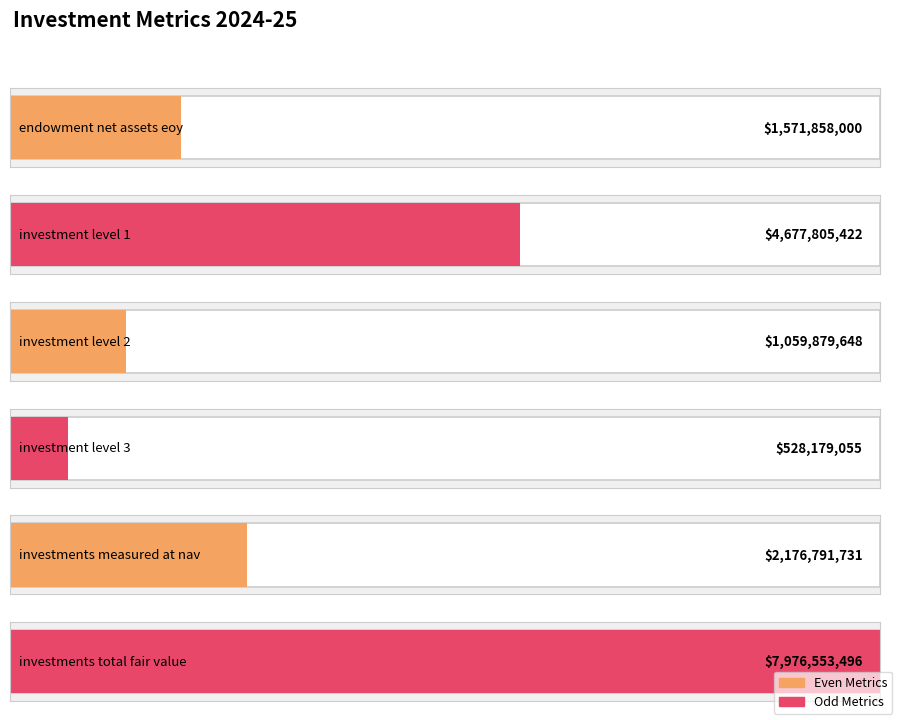

Reading left to right, transcribe all the data shown in this chart.

endowment_net_assets_eoy=1571858000	investment_level_1=4677805422	investment_level_2=1059879648	investment_level_3=528179055	investments_measured_at_nav=2176791731	investments_total_fair_value=7976553496